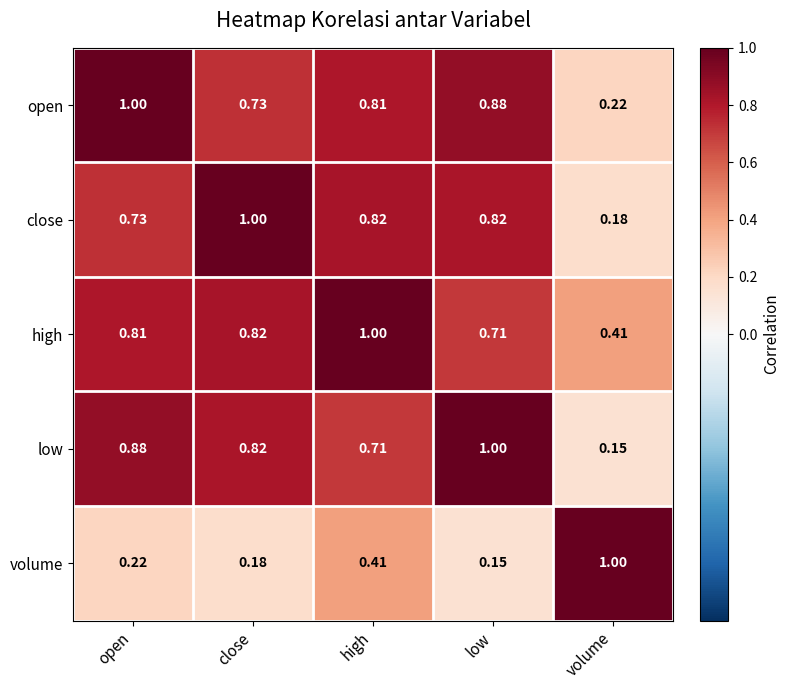

List the labels in order of high value, largest first.

high, close, open, low, volume